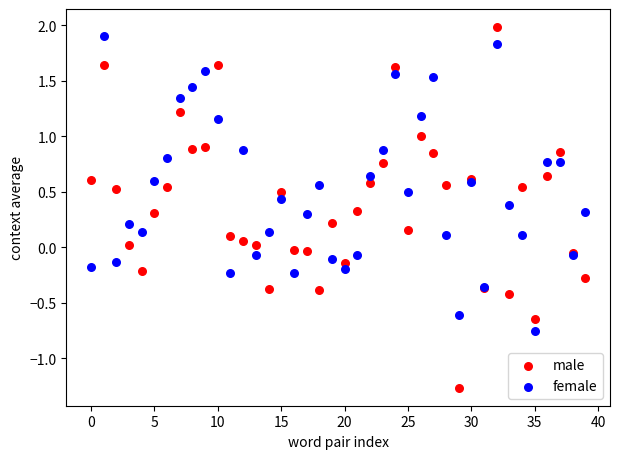

Which series has the widest spread of Y values?

male